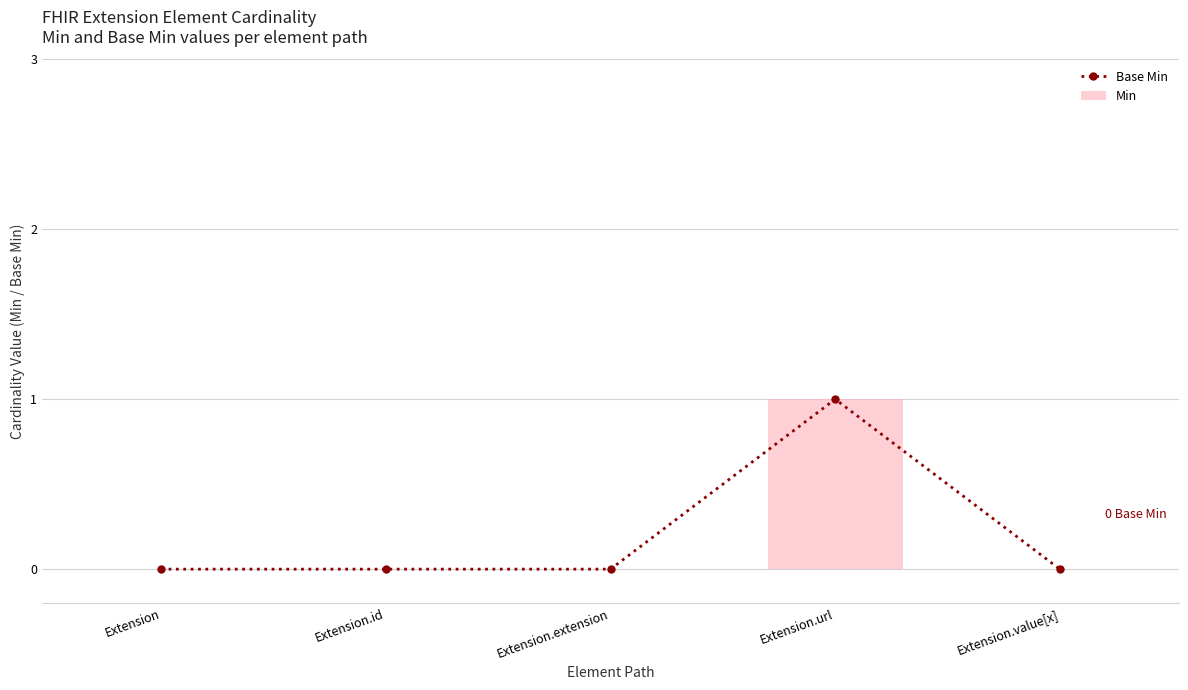

What is the highest value of the Base Min series?

1